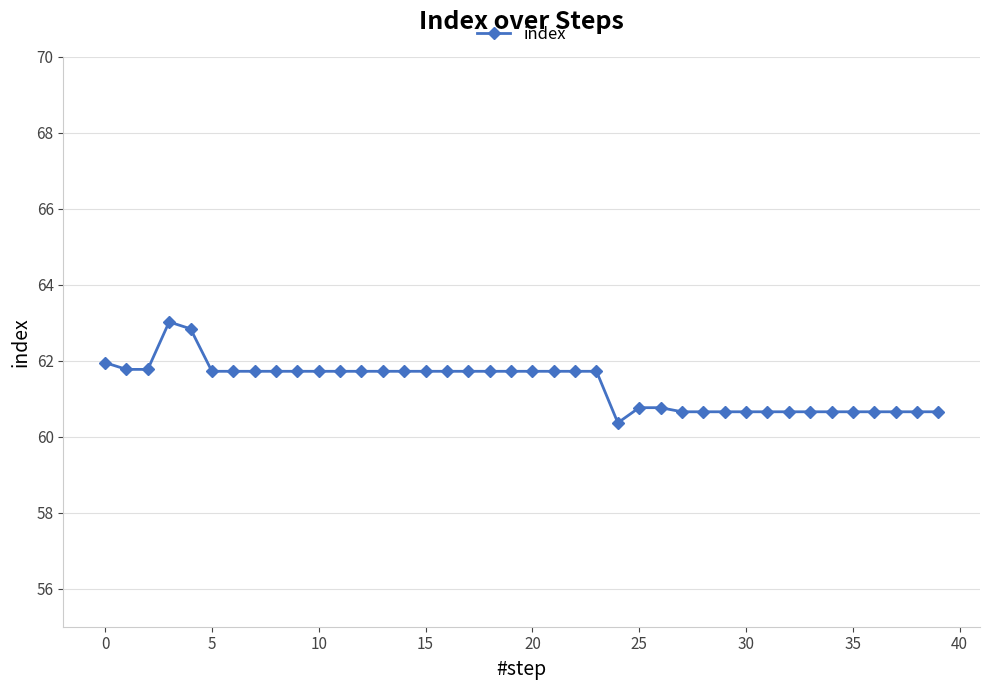

Count the number of data series in this chart.

1